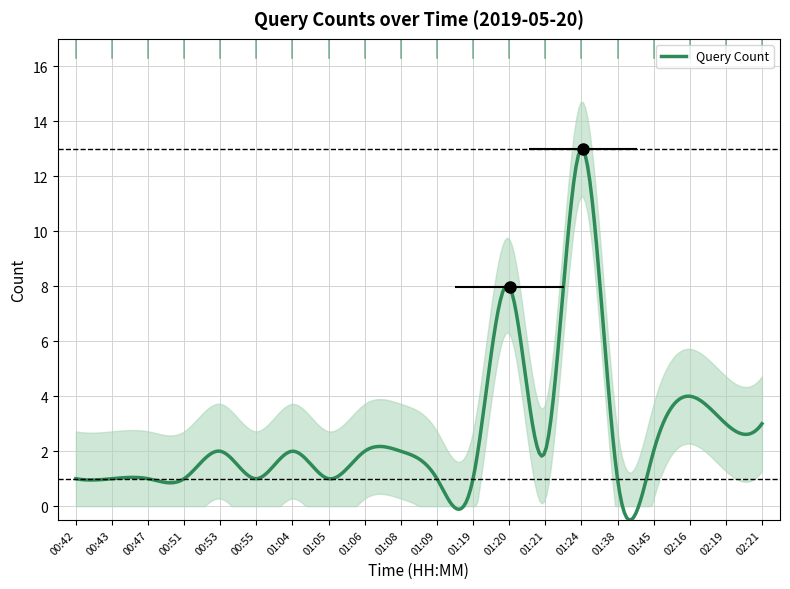

Rank the categories by value from lowest to highest.

00:42, 00:43, 00:47, 00:51, 00:55, 01:05, 01:09, 01:19, 01:38, 00:53, 01:04, 01:06, 01:08, 01:21, 01:45, 02:19, 02:21, 02:16, 01:20, 01:24